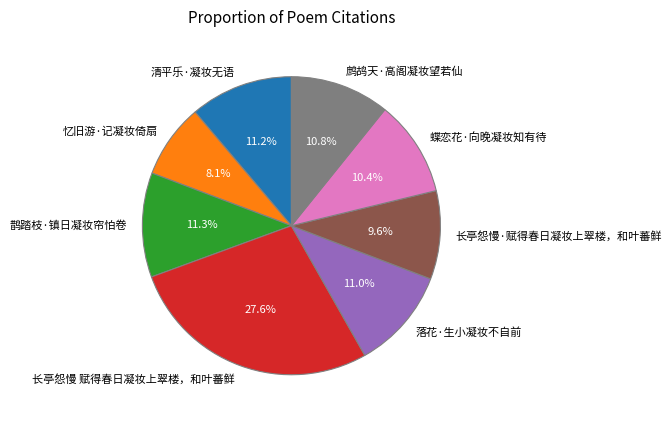

Count the number of slices in the pie.

8